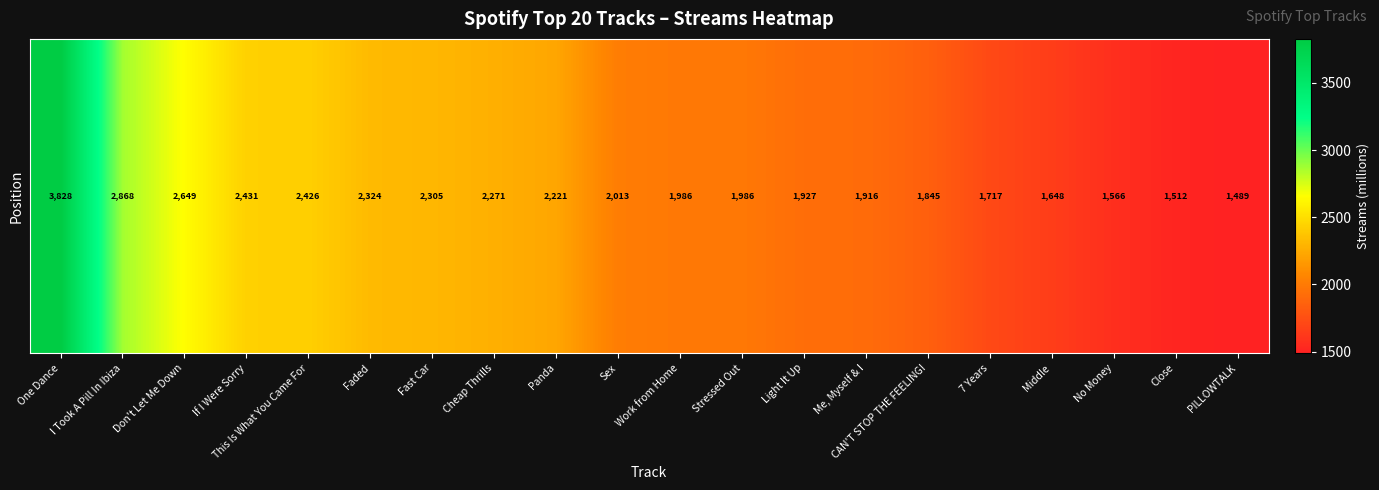

What is the greatest value displayed?

3828